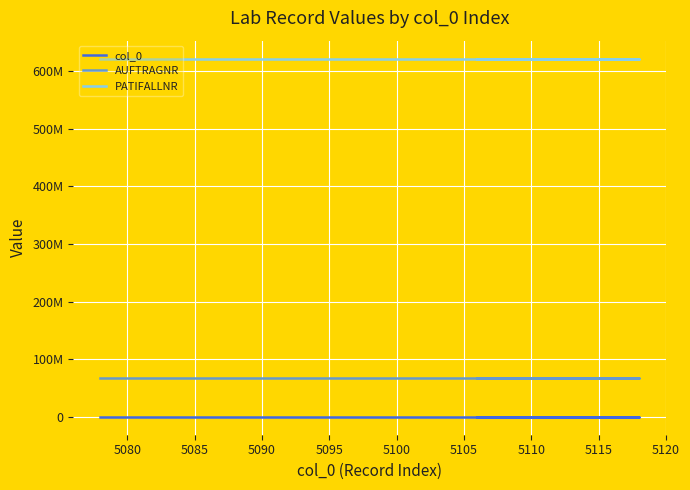

What is the average value of the AUFTRAGNR series?

66660075